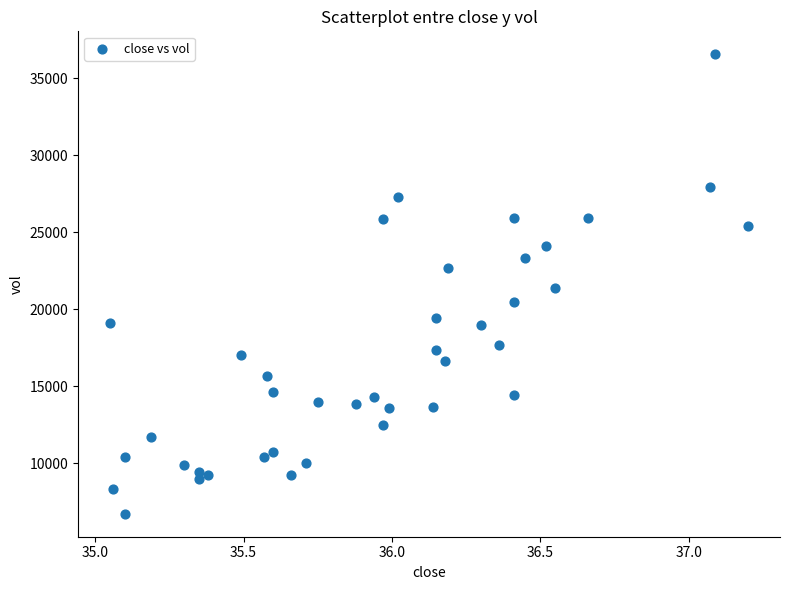

What is the range of X values (max minus min)?

2.2